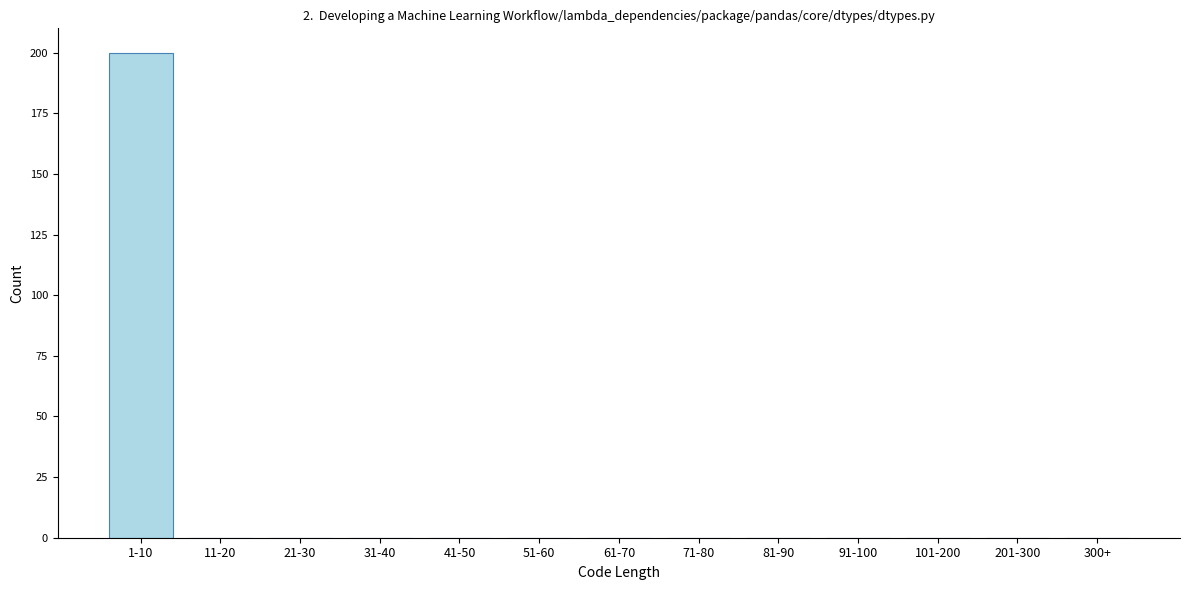

Reading left to right, transcribe all the data shown in this chart.

1-10=200	11-20=0	21-30=0	31-40=0	41-50=0	51-60=0	61-70=0	71-80=0	81-90=0	91-100=0	101-200=0	201-300=0	300+=0